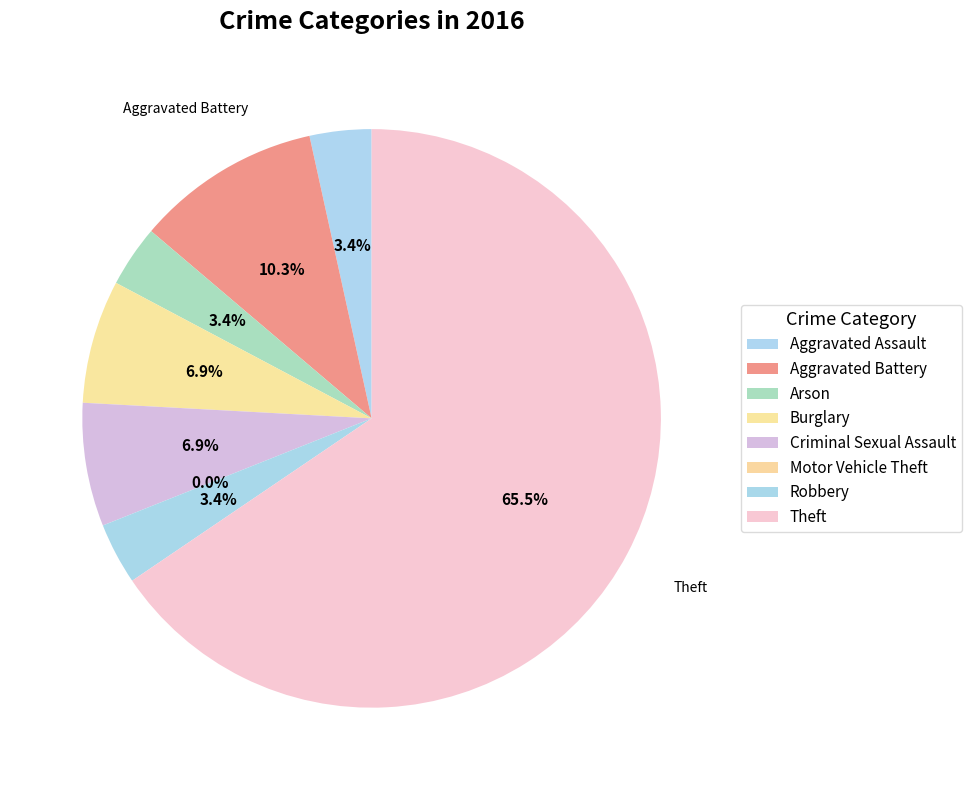

To the nearest percent, what is the difference between the largest and smallest slice percentages?

66%